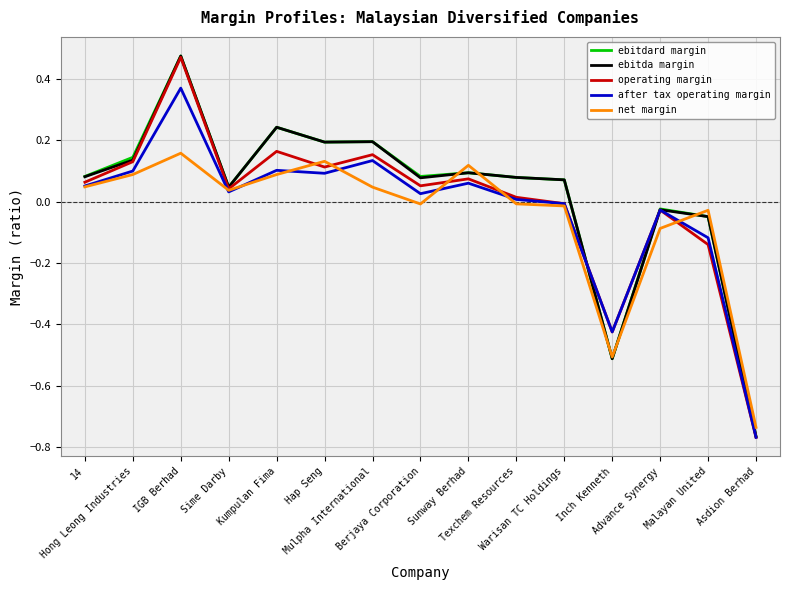

What is the difference between the maximum and minimum values in the after tax operating margin series?

1.1